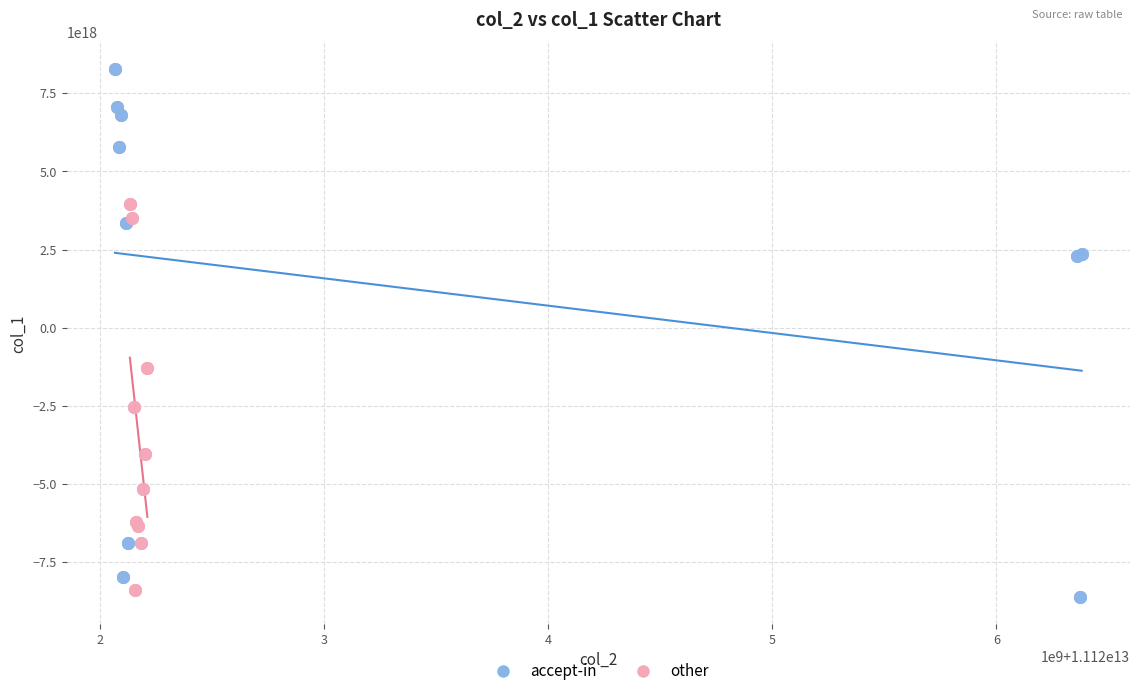

Which series contains the highest Y value?

accept-in